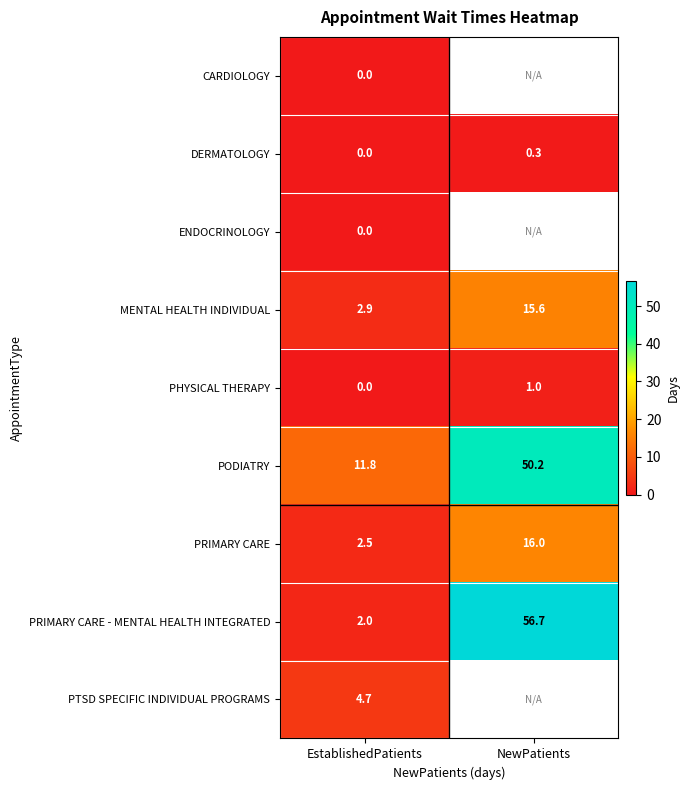

What is the highest value of the PHYSICAL THERAPY series?

1.0